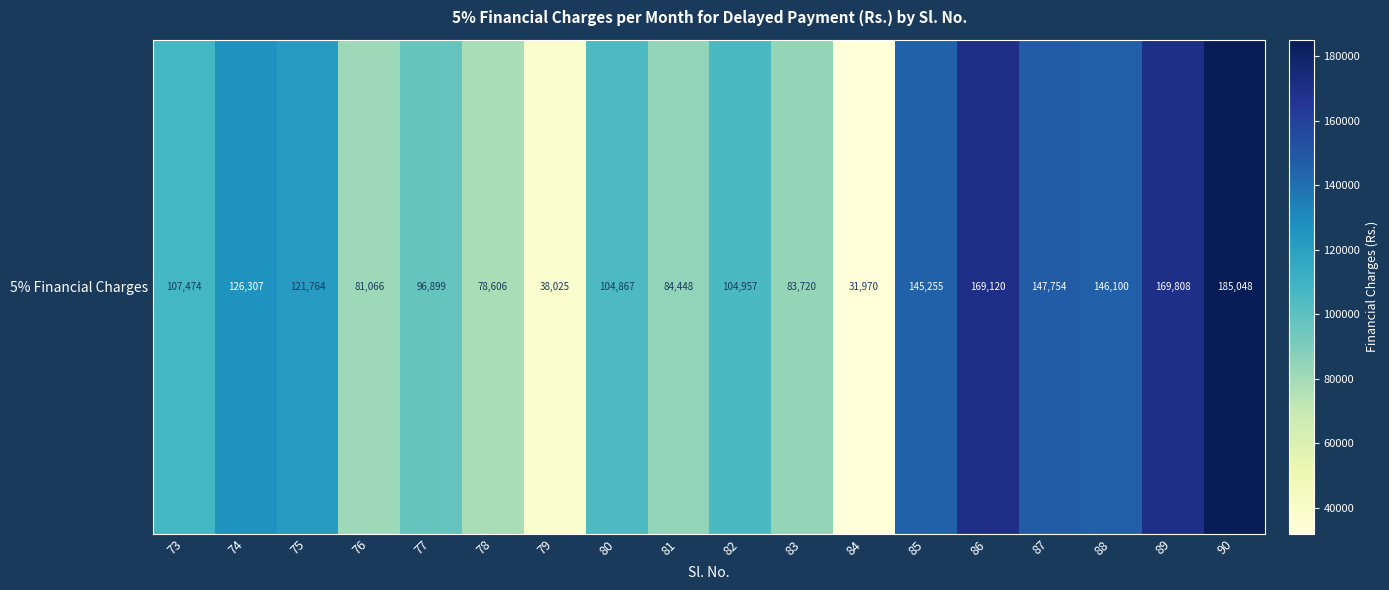

Rank the categories by value from lowest to highest.

84, 79, 78, 76, 83, 81, 77, 80, 82, 73, 75, 74, 85, 88, 87, 86, 89, 90